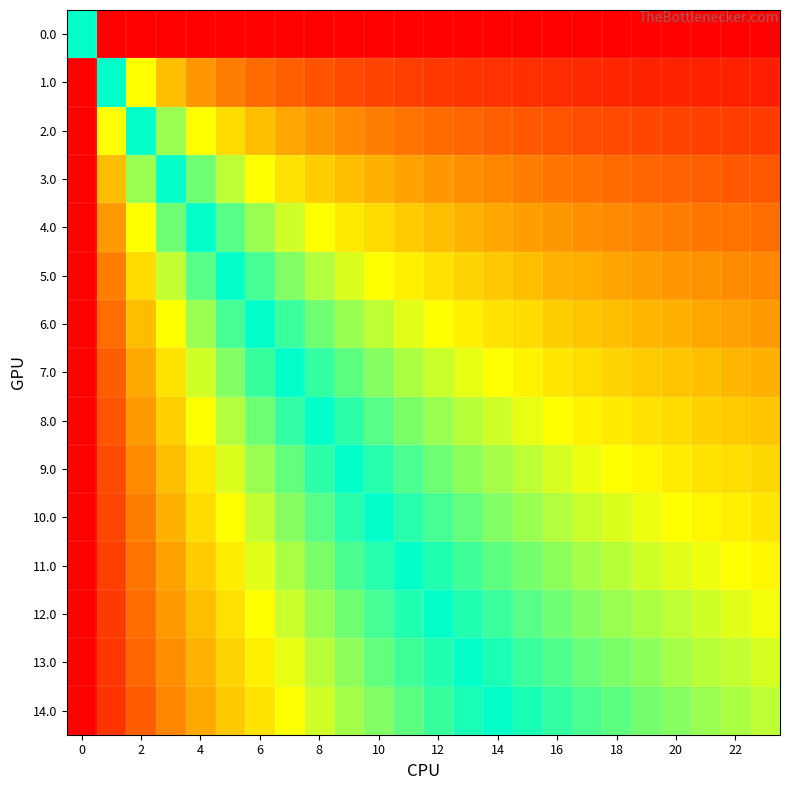

Count the number of data series in this chart.

15